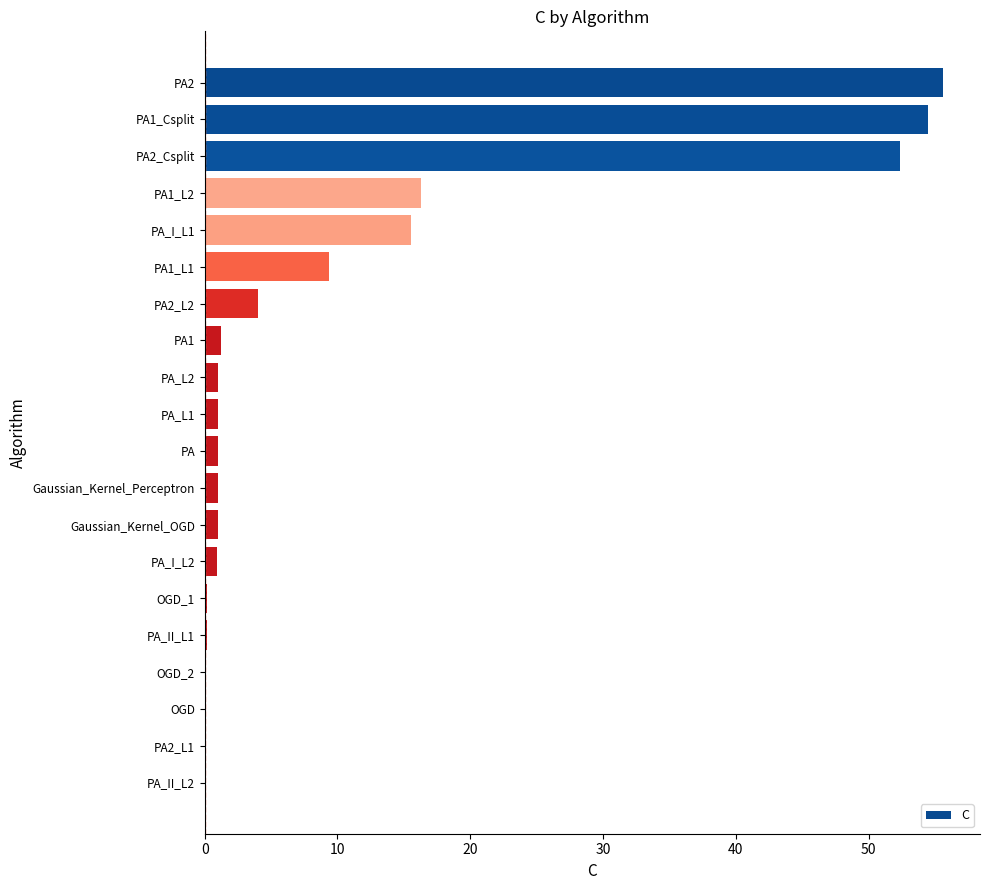

What is the sum of all values?

215.5